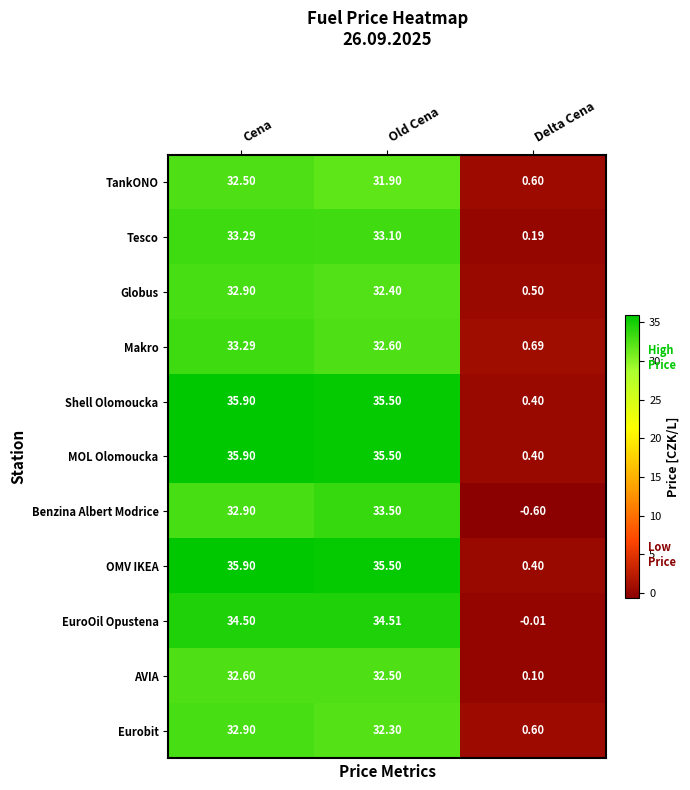

Which category has the highest value across all series?

Cena